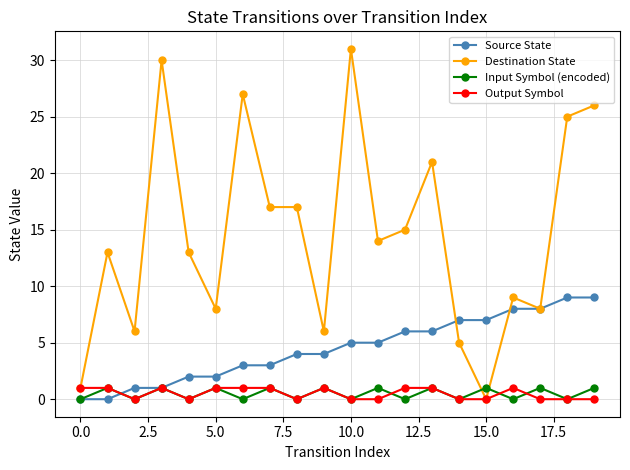

Which series has the largest range (max minus min)?

Destination State